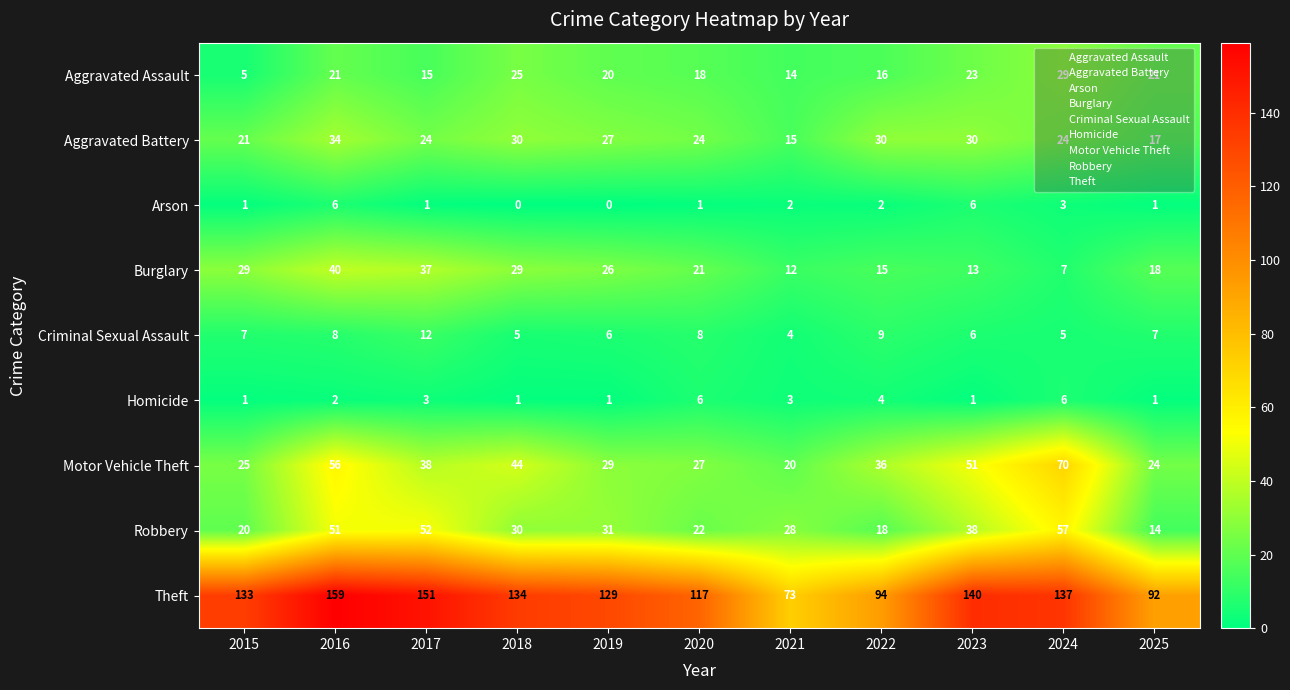

Between 2020 and 2022, which series saw the biggest shift?

Theft